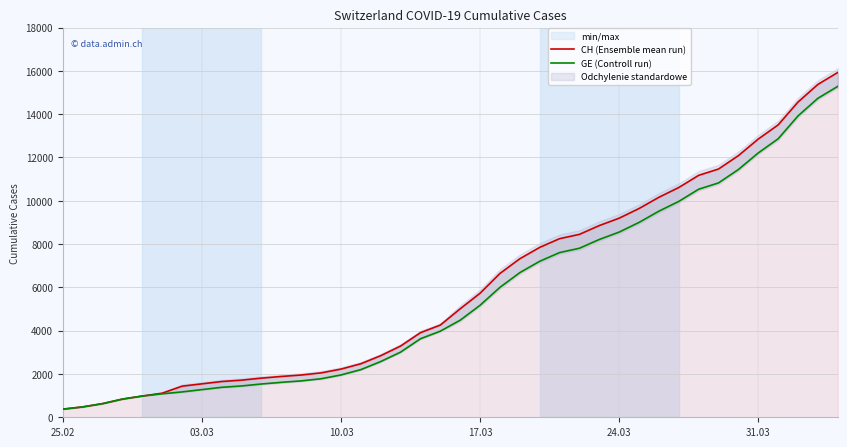

What is the average value of the GE (Controll run) series?

5641